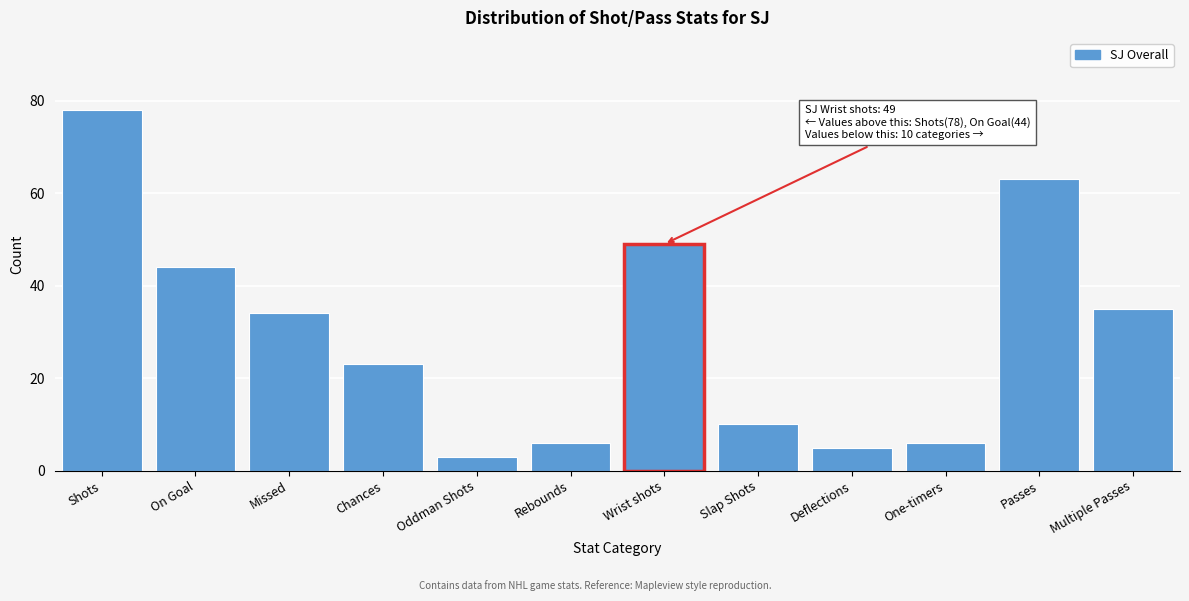

Reading right to left, extract all data points from this chart.

Multiple Passes=35	Passes=63	One-timers=6	Deflections=5	Slap Shots=10	Wrist shots=49	Rebounds=6	Oddman Shots=3	Chances=23	Missed=34	On Goal=44	Shots=78